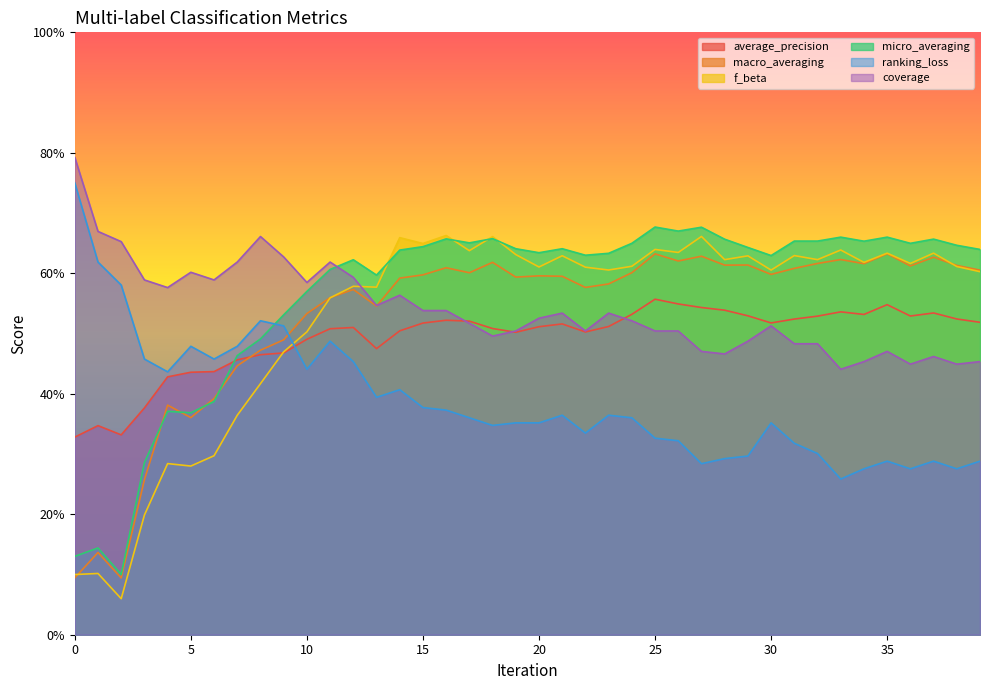

Count the average_precision values in the range 0 to 1.

40